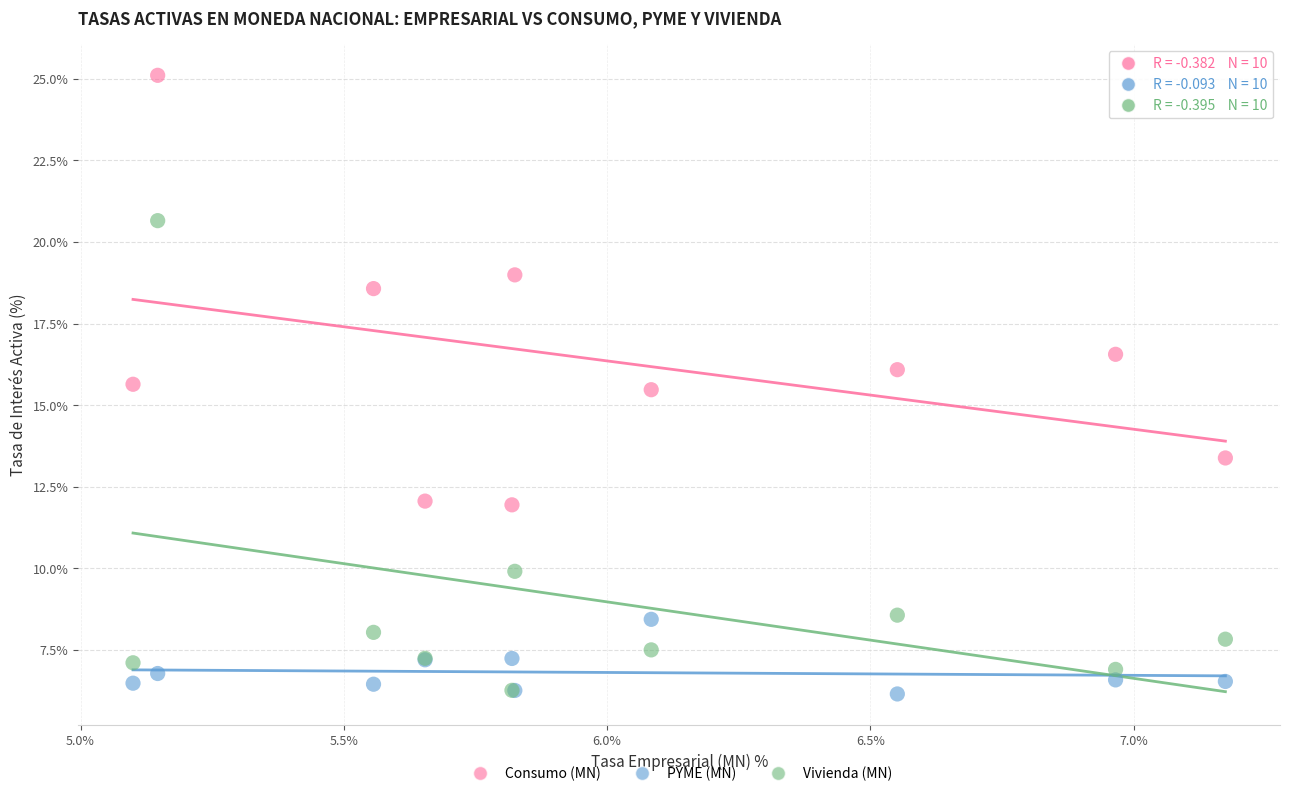

Which series has the widest spread of Y values?

Vivienda (MN)